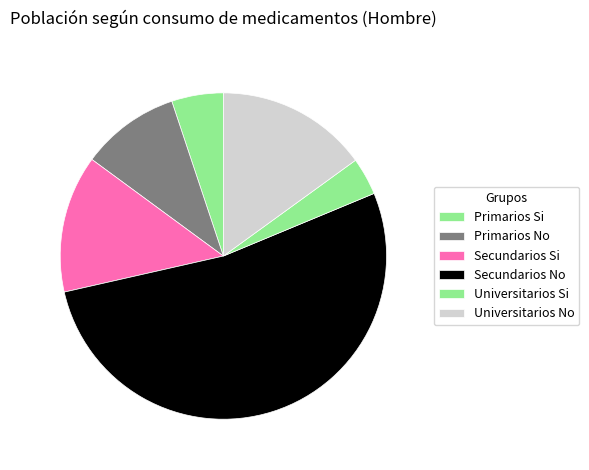

Between Universitarios No and Secundarios No, which is larger?

Secundarios No